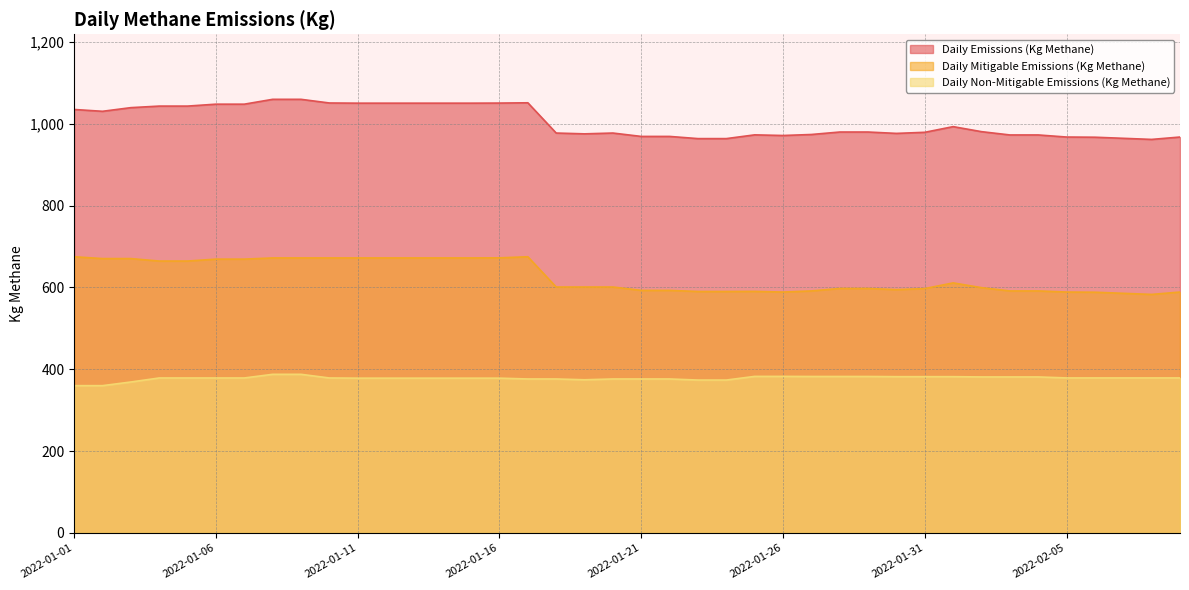

Reading left to right, extract all data points from this chart.

Daily Emissions (Kg Methane): 1035.0	1030.5	1039.5	1043.3	1043.3	1048.0	1048.0	1059.8	1059.8	1050.9	1050.4	1050.4	1050.4	1050.4	1050.4	1050.7	1051.4	977.4	975.4	977.4	969.1	969.1	963.8	963.8	973.0	971.4	973.9	979.9	979.9	976.5	979.2	993.1	980.8	972.7	972.7	967.6	967.2	964.5	961.8	967.6
Daily Mitigable Emissions (Kg Methane): 675.0	670.6	670.6	664.5	664.5	669.2	669.2	672.1	672.1	672.1	672.1	672.1	672.1	672.1	672.1	672.4	675.0	601.1	601.1	601.1	592.8	592.8	590.1	590.1	590.4	588.8	591.5	597.5	597.5	594.6	597.3	611.1	599.5	591.5	591.5	588.8	588.3	585.7	583.0	588.8
Daily Non-Mitigable Emissions (Kg Methane): 360.0	360.0	368.9	378.7	378.7	378.7	378.7	387.7	387.7	378.7	378.3	378.3	378.3	378.3	378.3	378.3	376.3	376.3	374.4	376.3	376.3	376.3	373.7	373.7	382.6	382.6	382.4	382.4	382.4	381.9	381.9	381.9	381.3	381.3	381.3	378.9	378.9	378.9	378.9	378.9